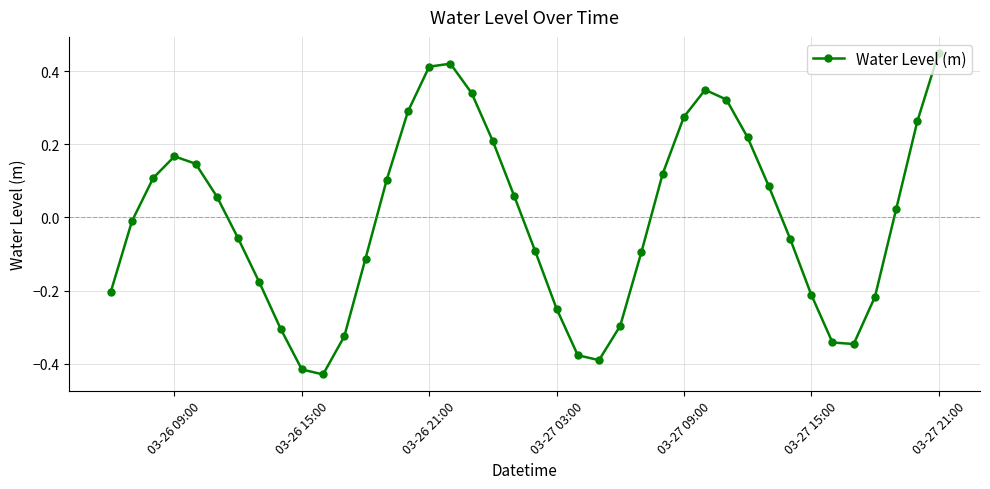

How many interior local valleys (lower than both neighbors) does the data have?

3